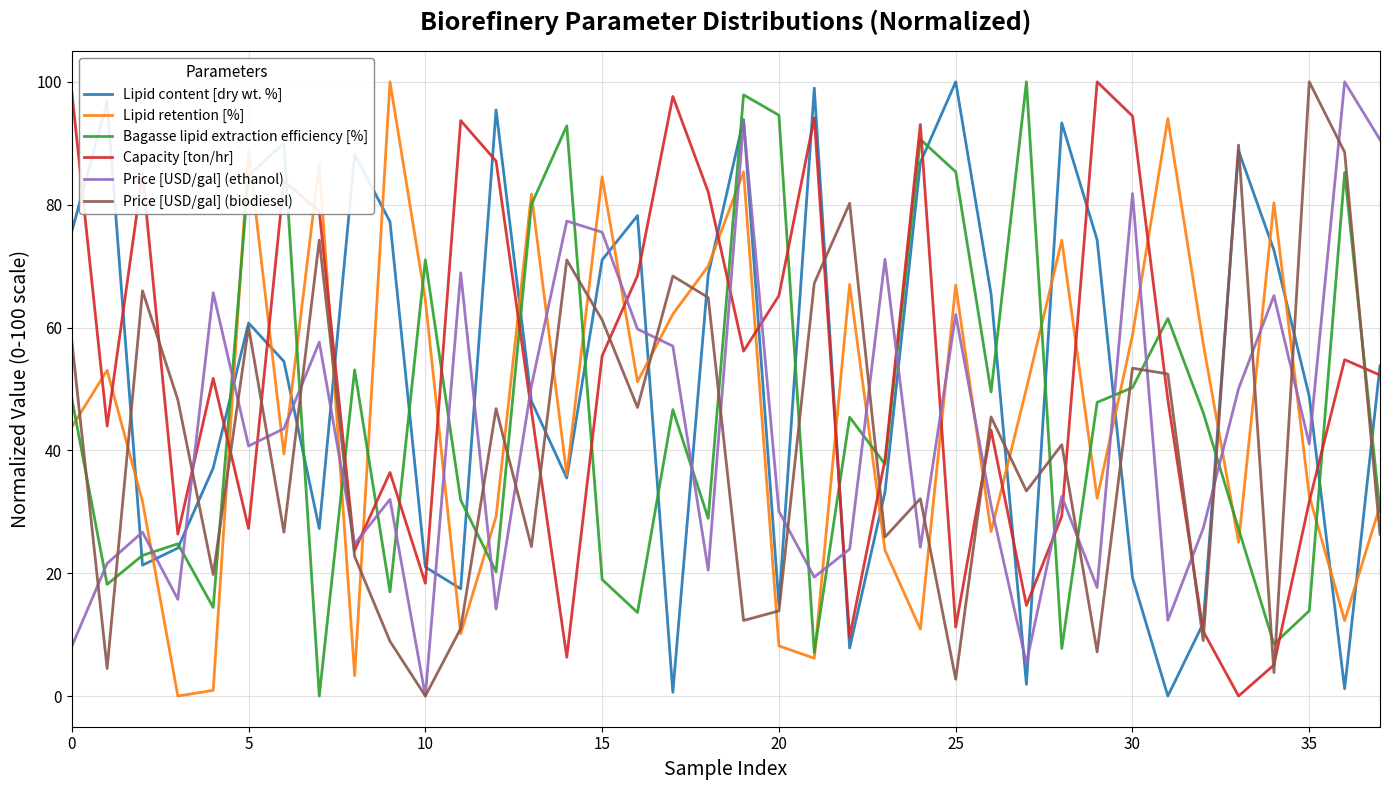

After their last crossing, which series has the higher values: Price [USD/gal] (biodiesel) or Lipid retention [%]?

Lipid retention [%]